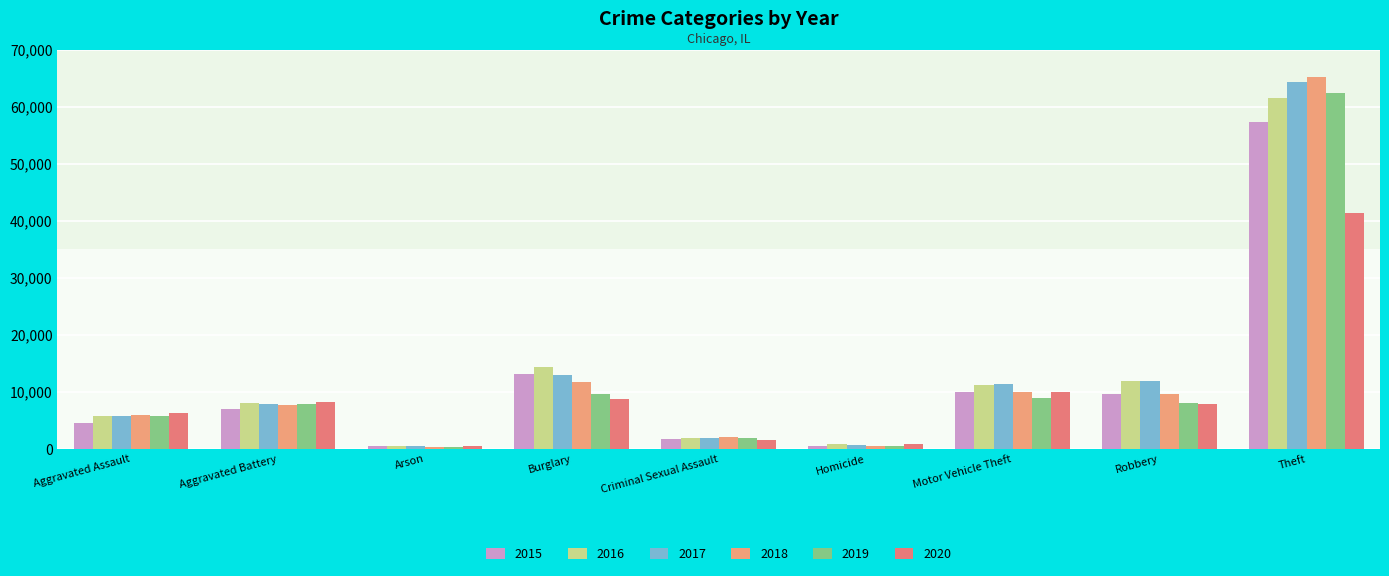

At Aggravated Battery, list the series in order from largest to smallest.

2020, 2016, 2019, 2017, 2018, 2015